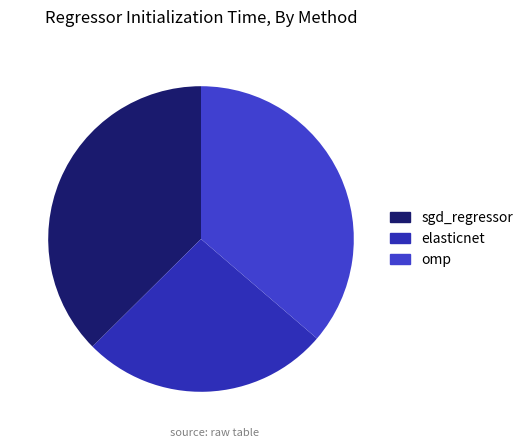

Does omp account for over 50% of the chart?

No